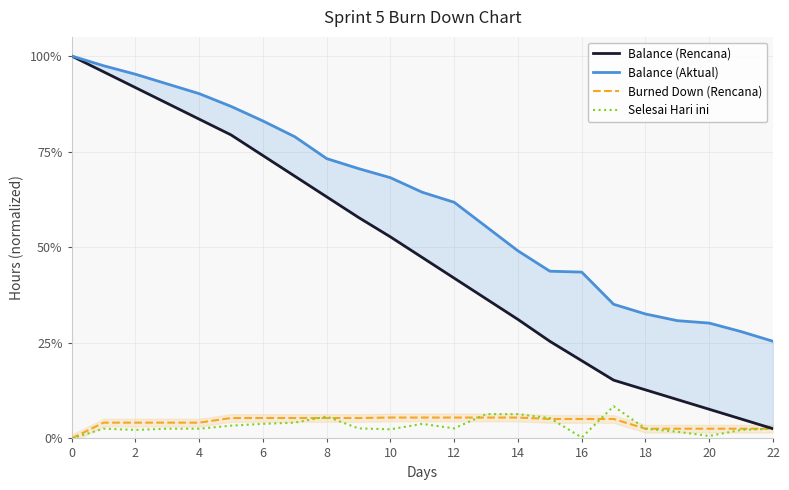

What is the difference between the maximum and minimum values in the Balance (Rencana) series?

1.0